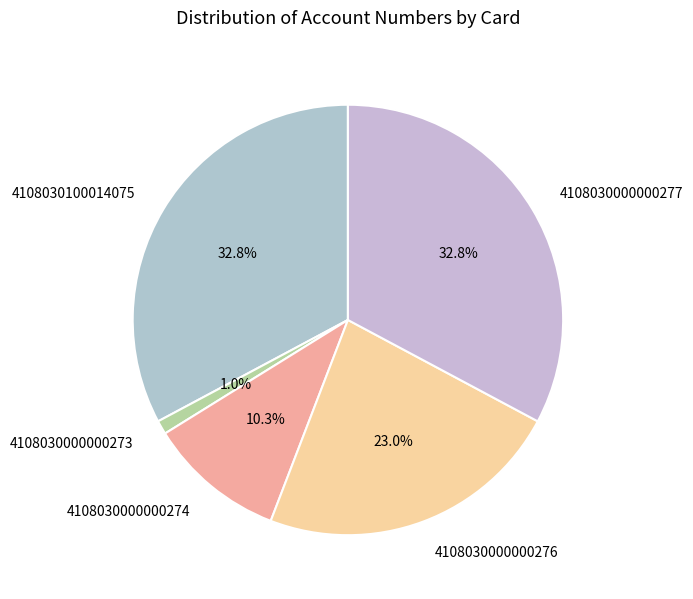

The 4108030100014075 slice represents 24% of the pie. True or false?

False